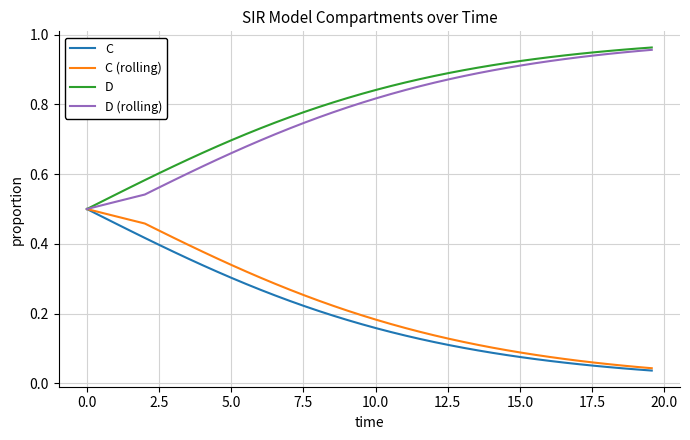

True or false: C and C (rolling) intersect in this chart.

False